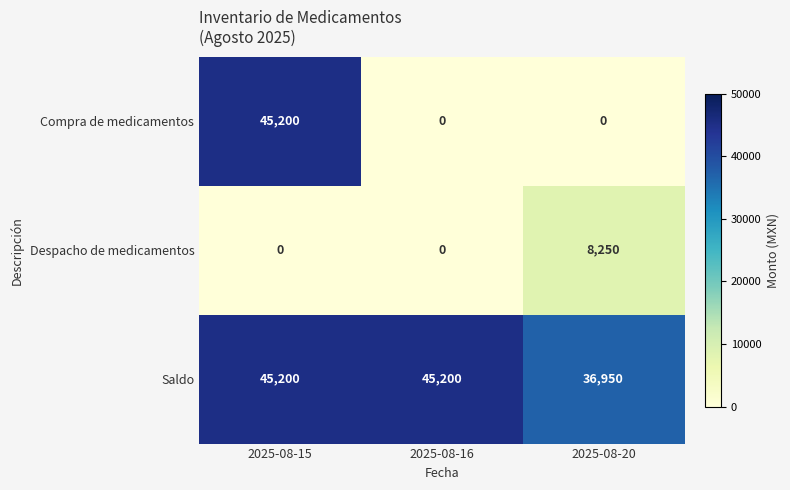

What is the maximum value for Compra de medicamentos?

45200